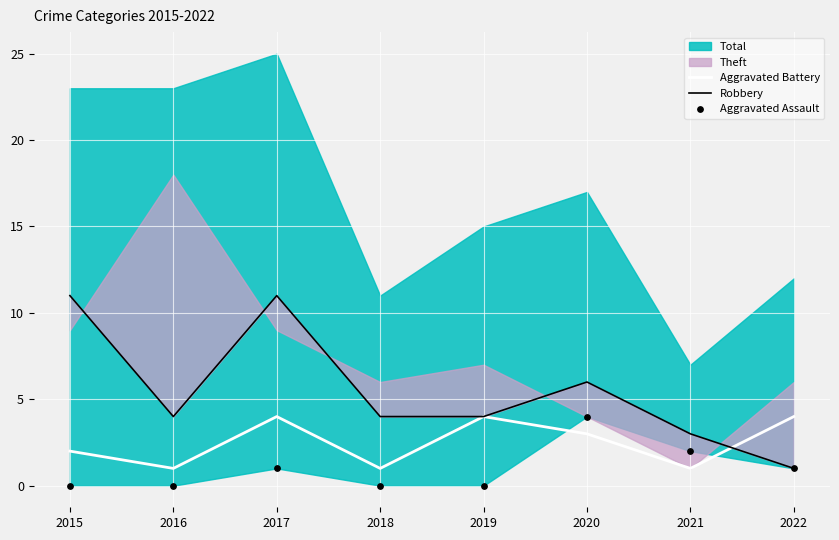

Is the value of Aggravated Battery at 2021 greater than the value of Aggravated Assault at 2018?

Yes